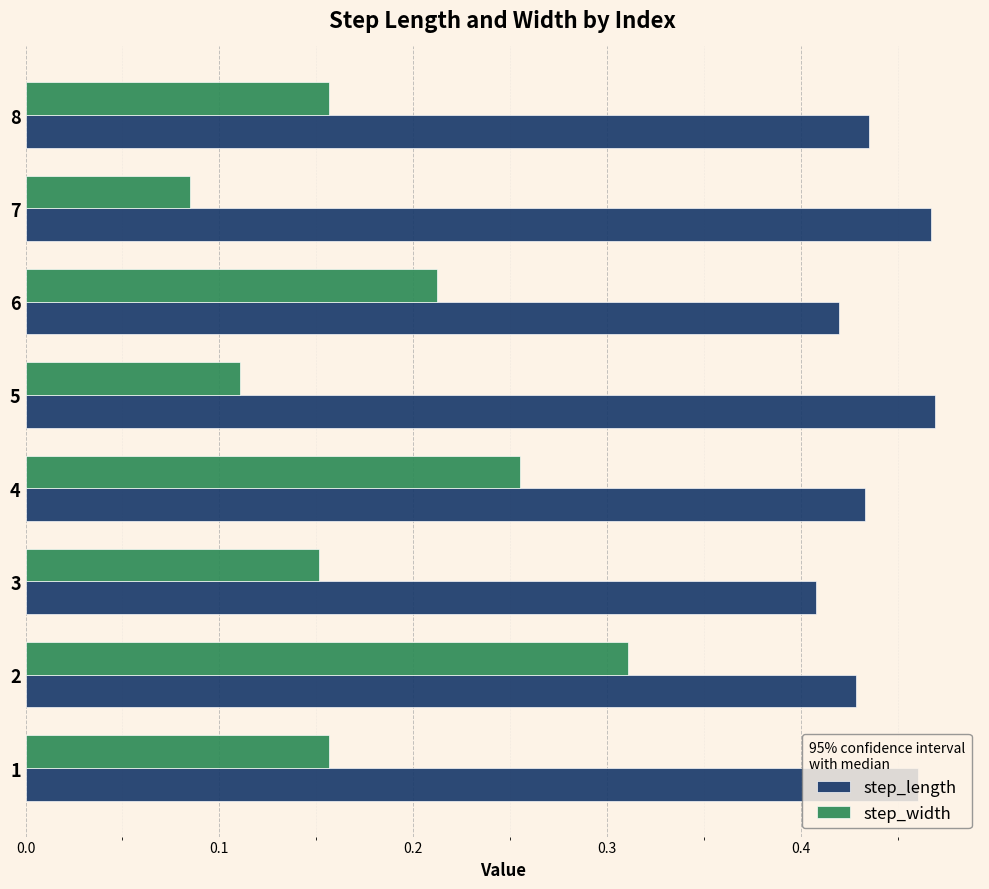

At which label does step_length reach its minimum?

3